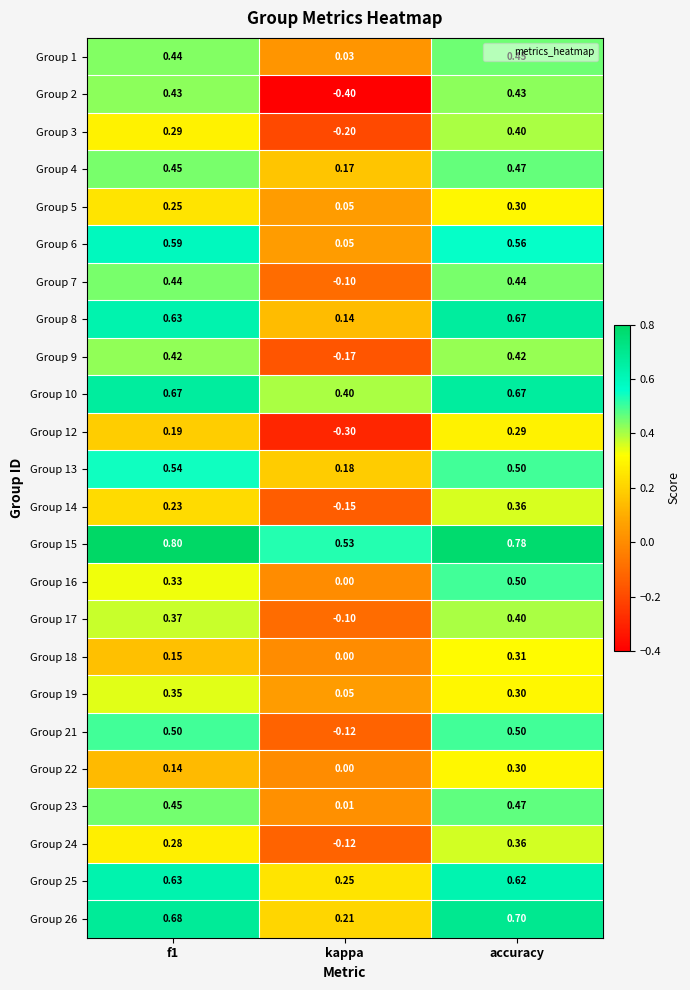

Is the value of Group 19 at accuracy greater than the value of Group 8 at accuracy?

No